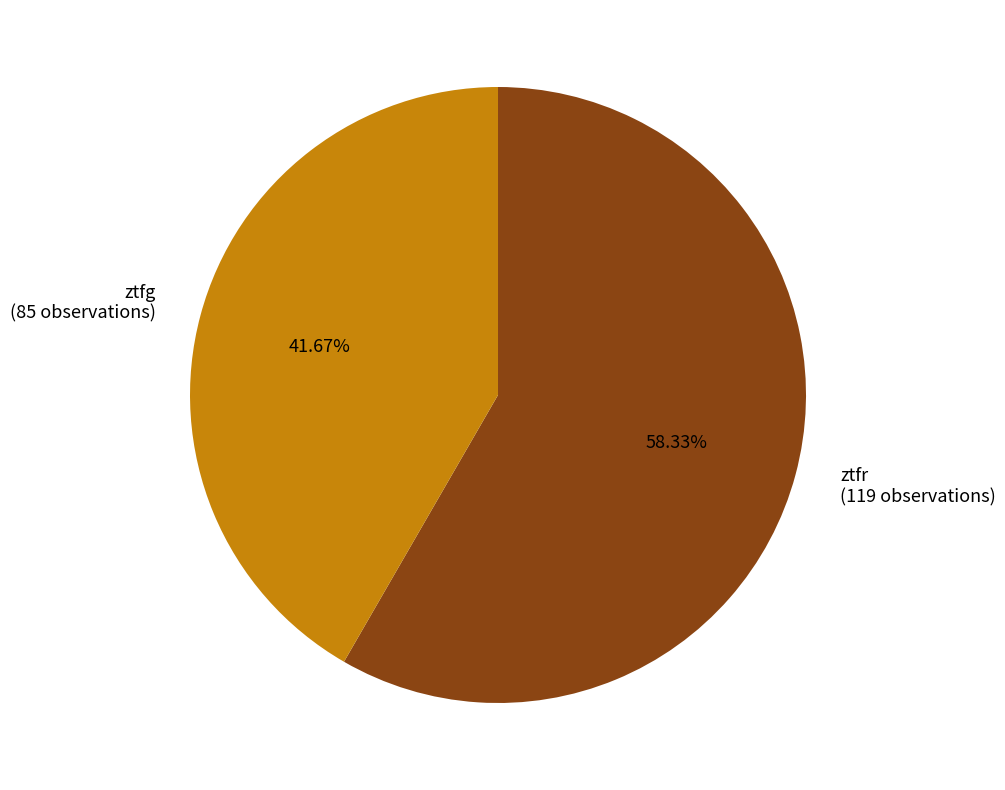

Which category has the smallest portion of the pie?

ztfg